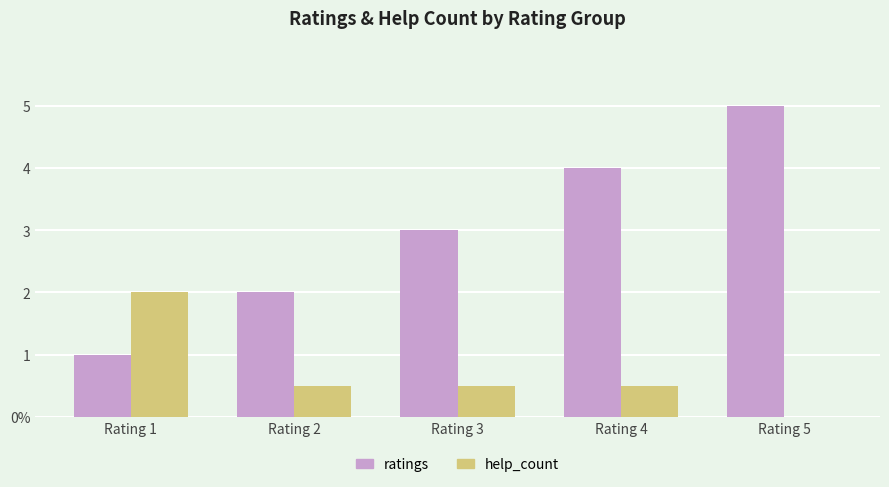

What are all the series names shown in the legend?

ratings, help_count